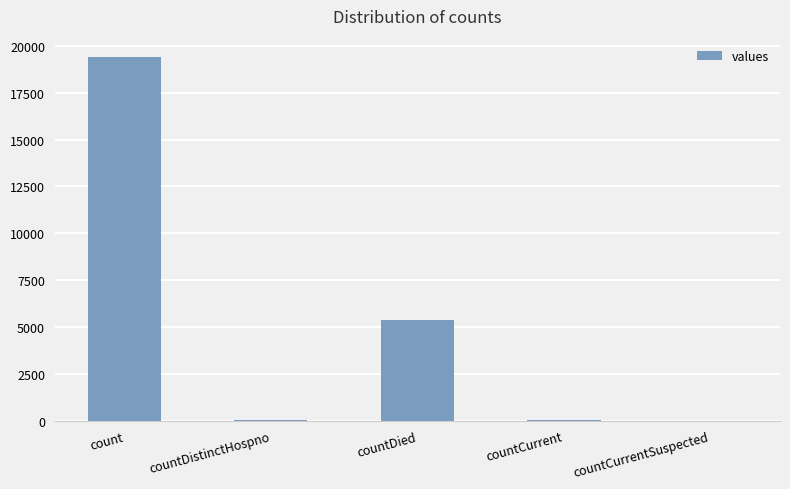

Are the bars grouped side by side (vs. stacked)?

No